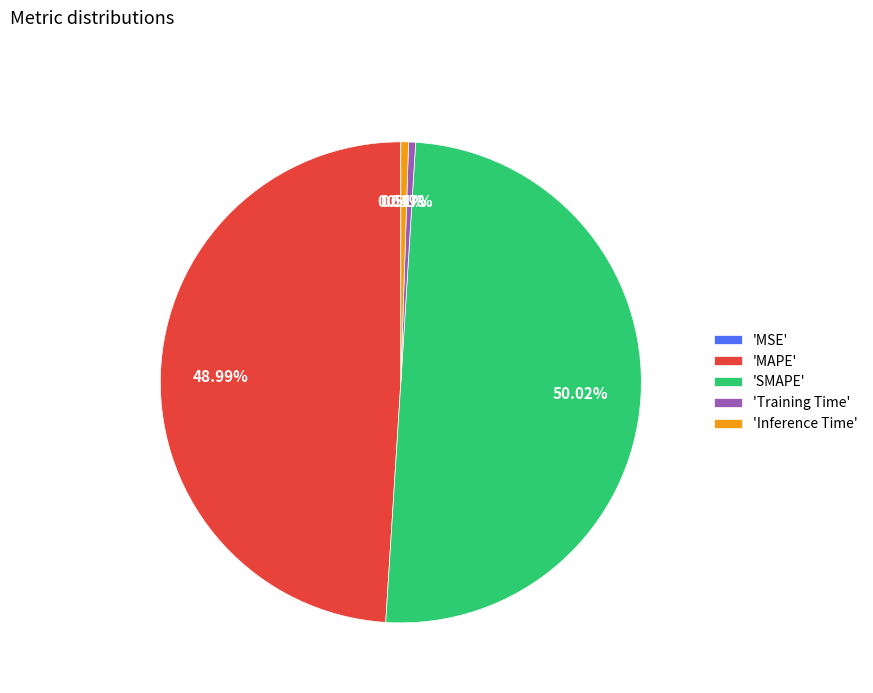

Between 'SMAPE' and 'Inference Time', which is larger?

'SMAPE'